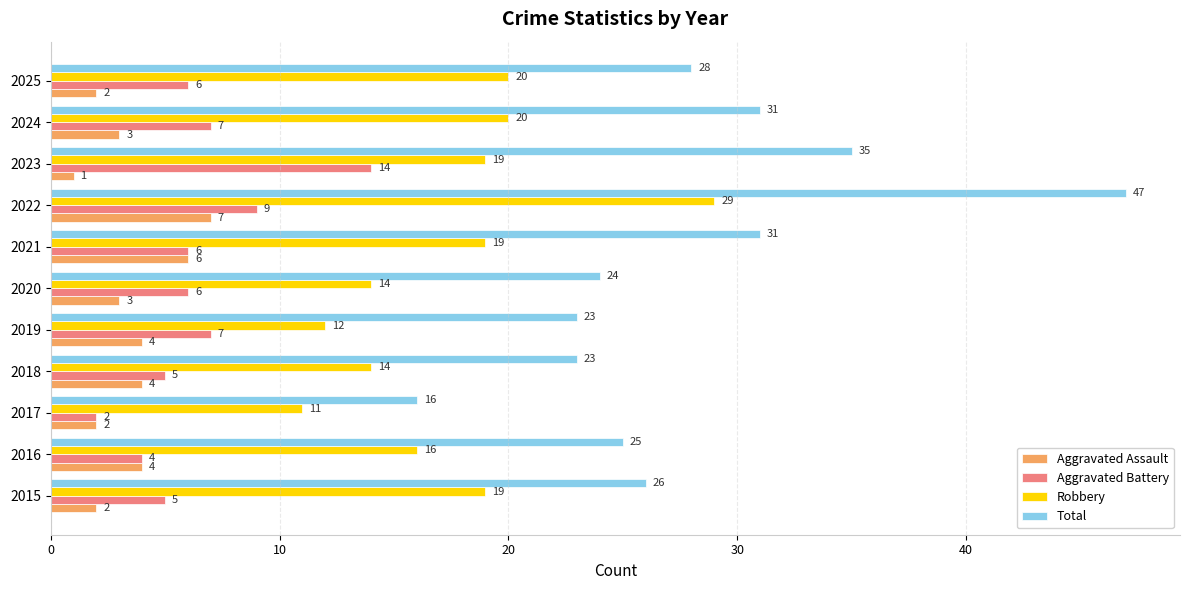

List the series in order of their peak value, lowest first.

Aggravated Assault, Aggravated Battery, Robbery, Total